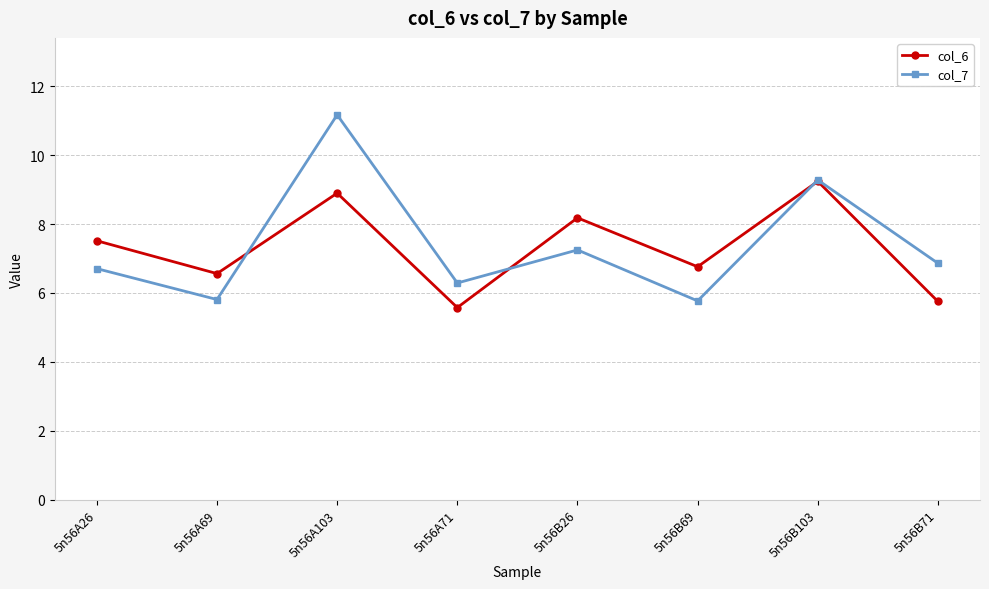

Does the chart have visible grid lines?

Yes